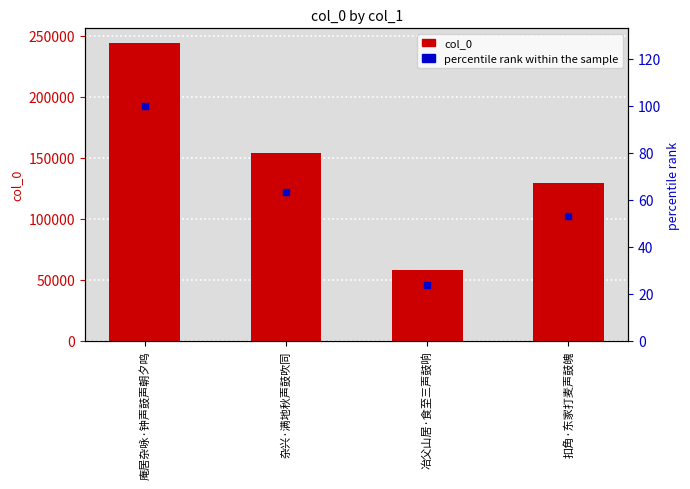

At how many categories does at least one series exceed 22827?

4